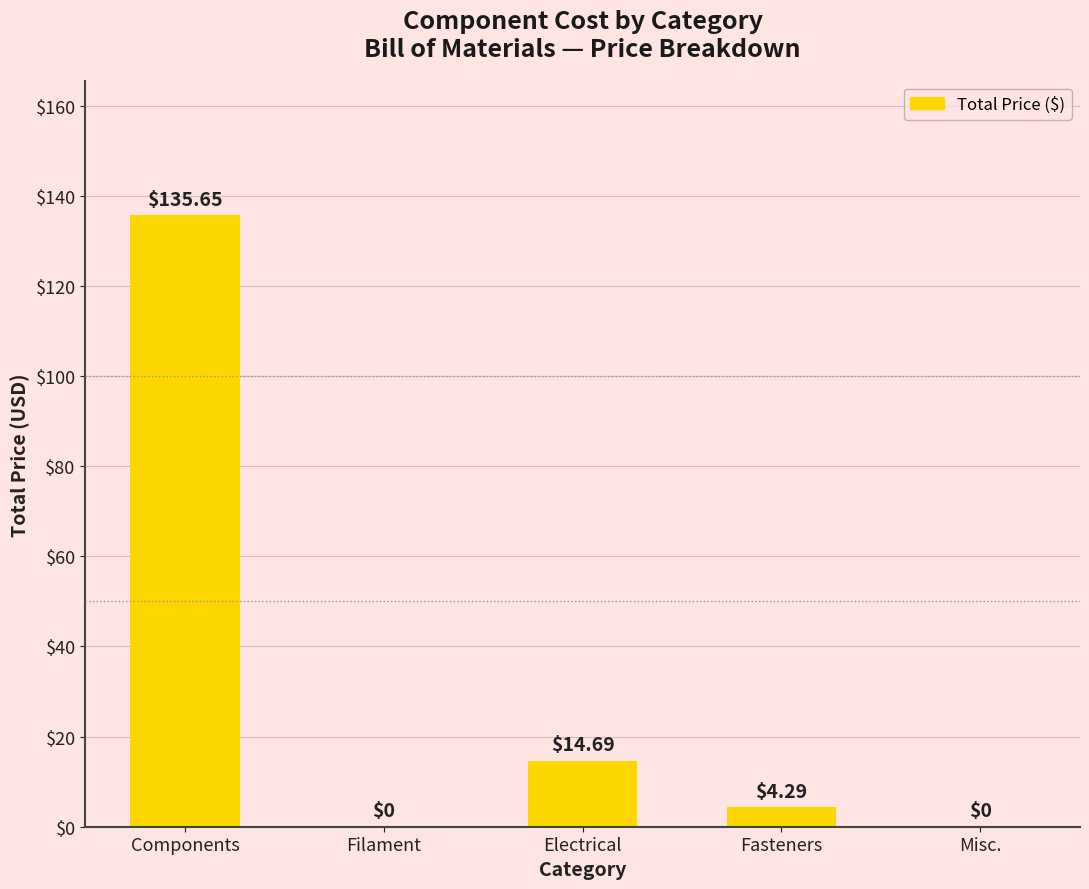

What is the sum of all values?

154.6